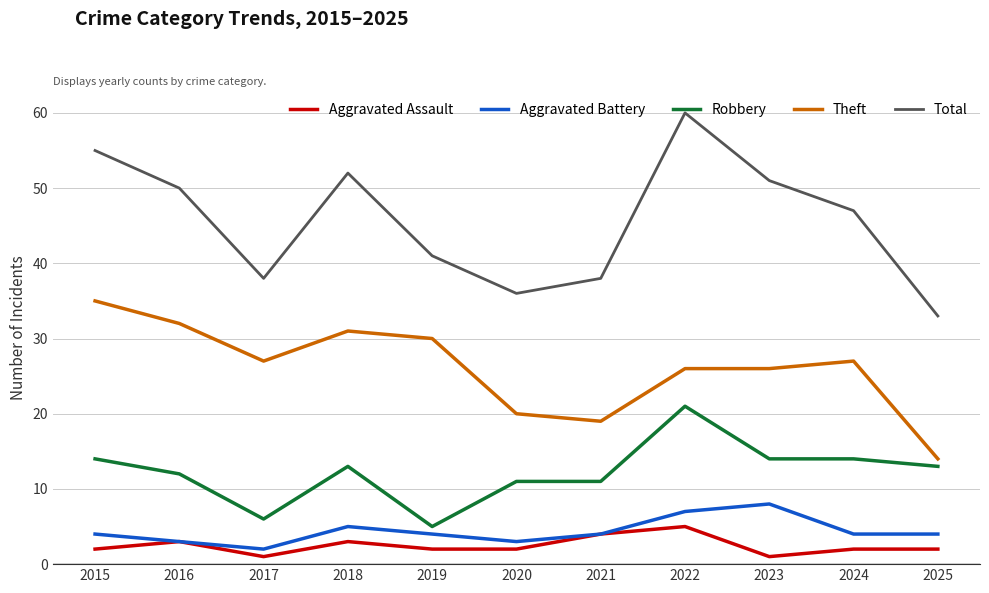

True or false: Total and Aggravated Battery intersect in this chart.

False